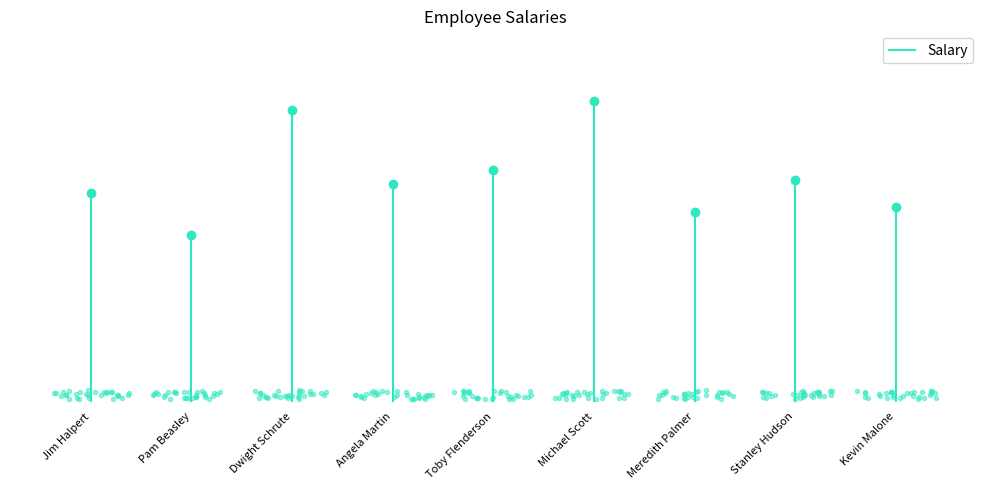

What position from the right is Jim Halpert?

9